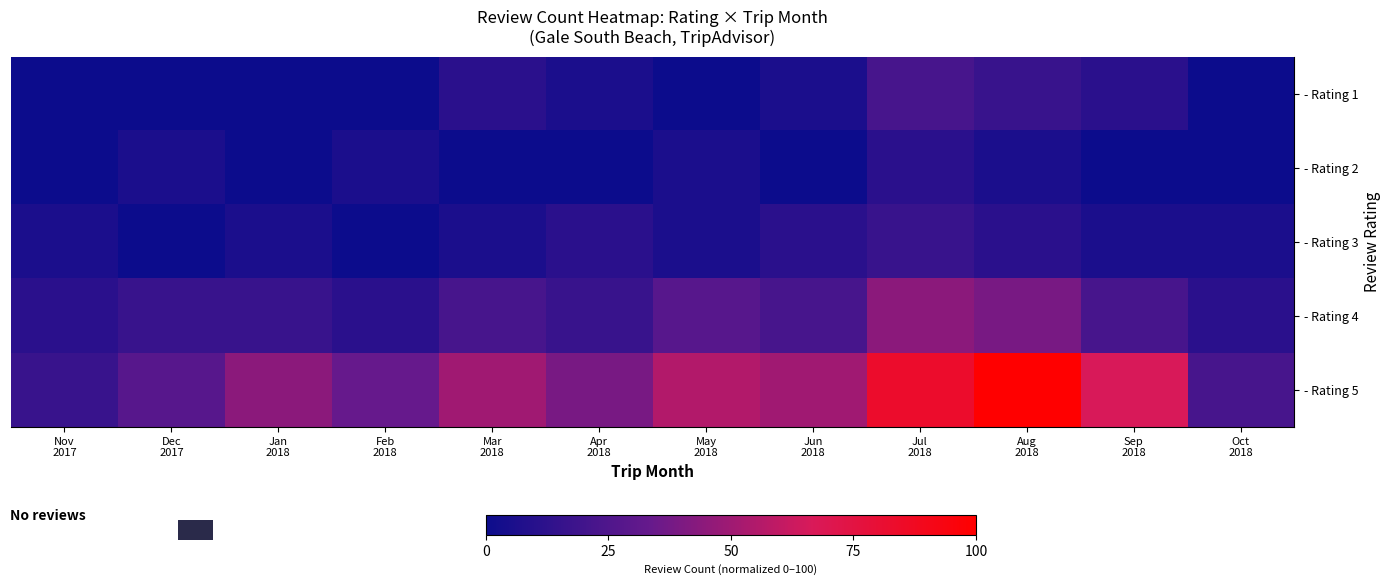

Which series has the largest range (max minus min)?

- Rating 5